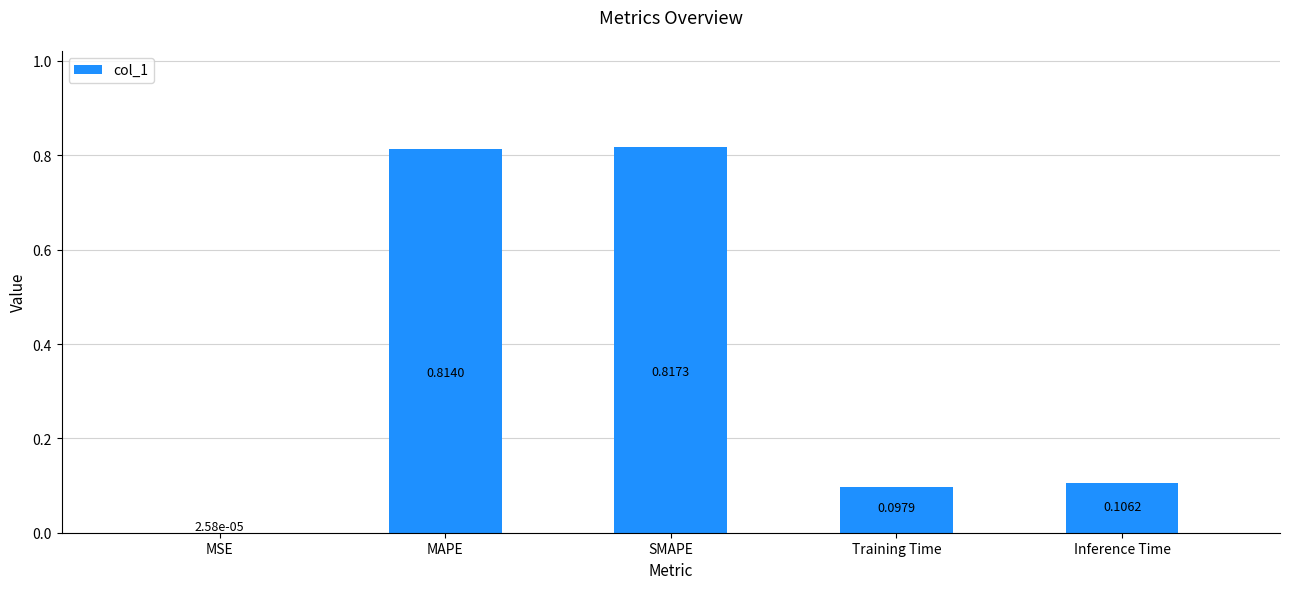

Where is the data nearest to the value 0?

MSE